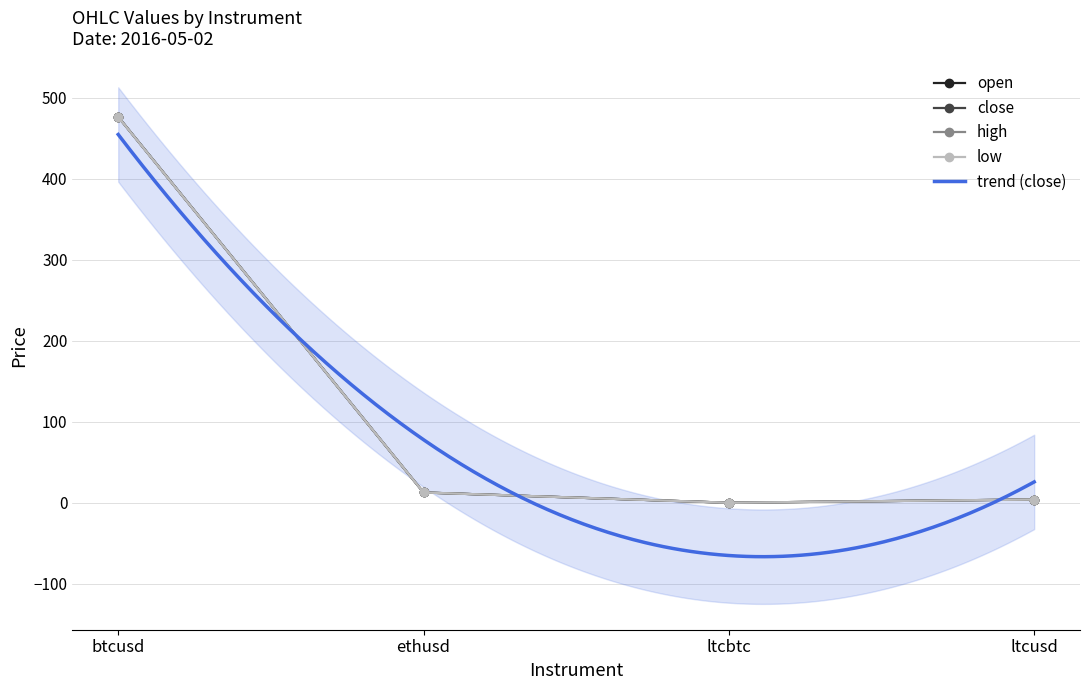

True or false: close has a value of 476.5 at btcusd.

True